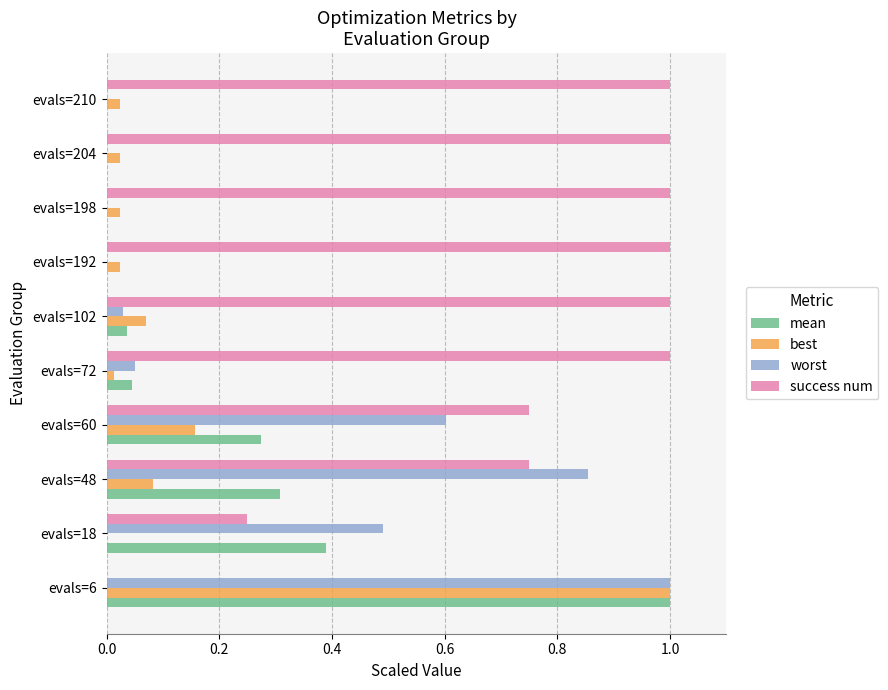

What is the total value across all series at evals=102?

1.1